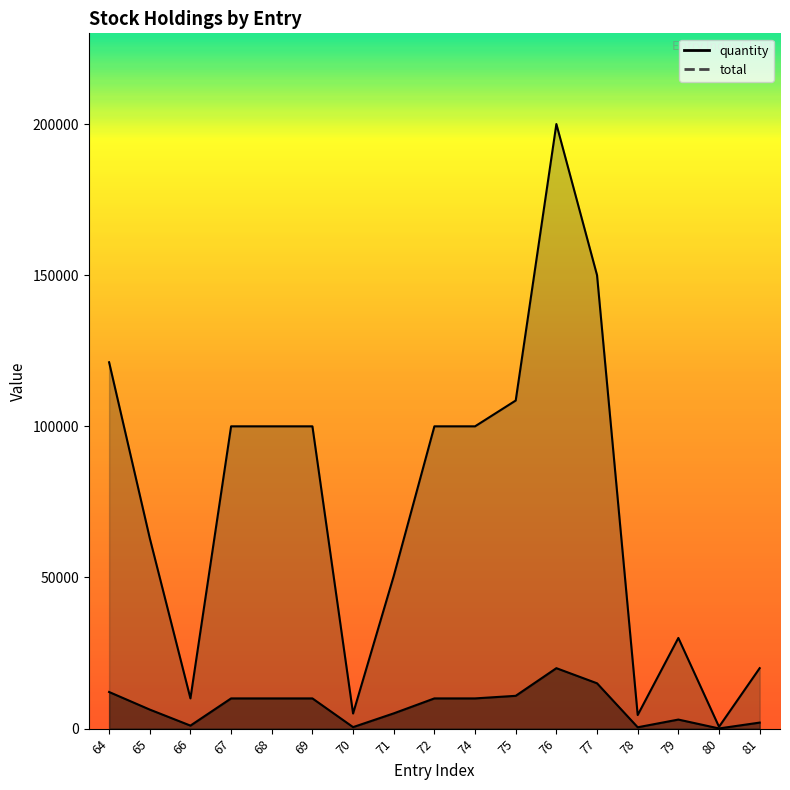

Reading left to right, extract all data points from this chart.

quantity: 12119	6300	1000	10000	10000	10000	500	5049	10000	10000	10854	20000	15000	450	3000	61	2000
total: 121190	63000	10000	100000	100000	100000	5000	50490	100000	100000	108540	200000	150000	4500	30000	610	20000